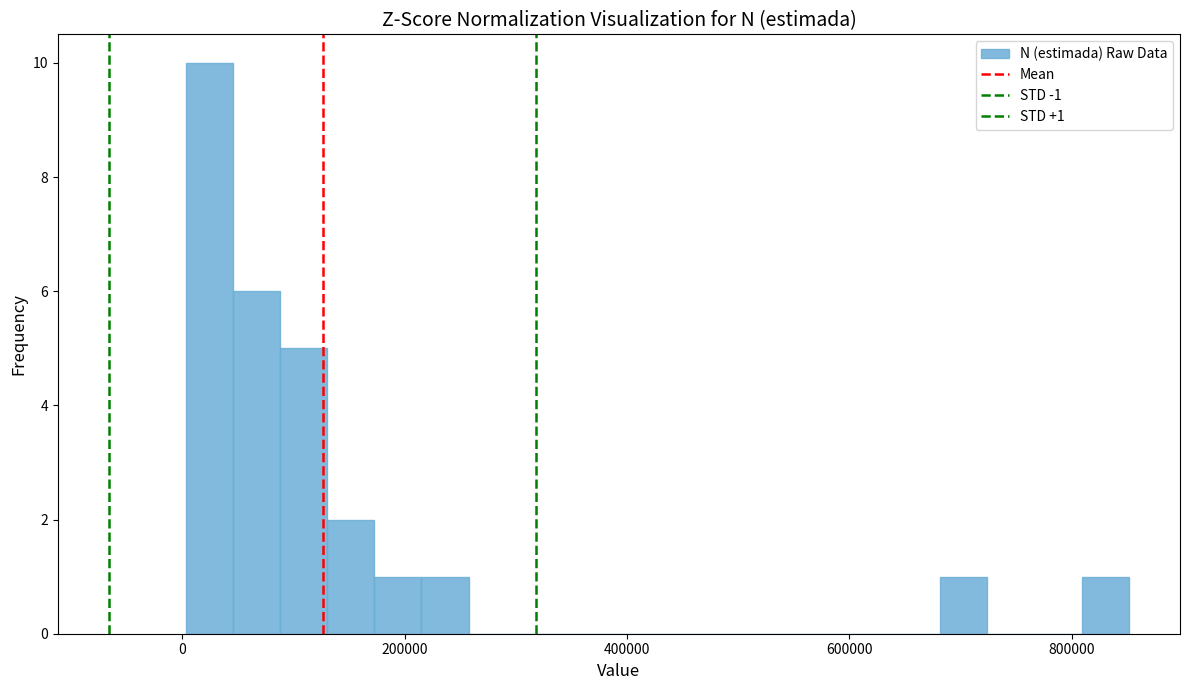

Around what value on the x-axis is the tallest bar? Give the approximate position of its centre, as read against the axis.

20000